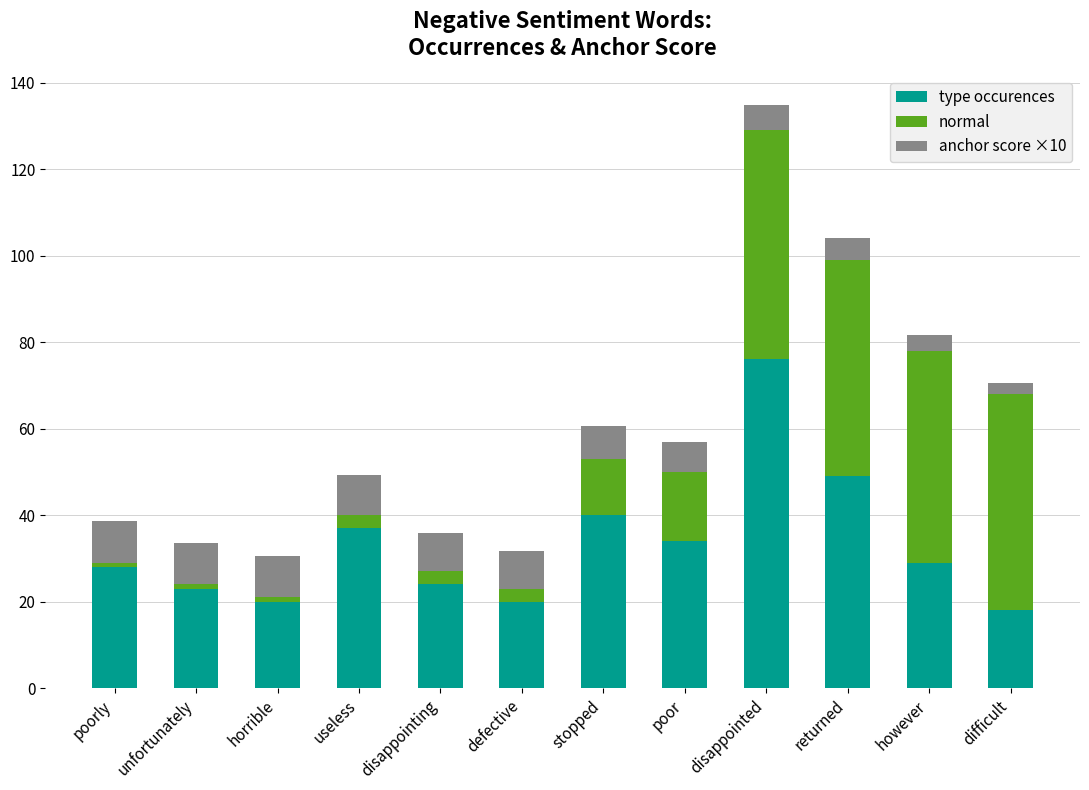

True or false: type occurences has a value of 23.0 at unfortunately.

True